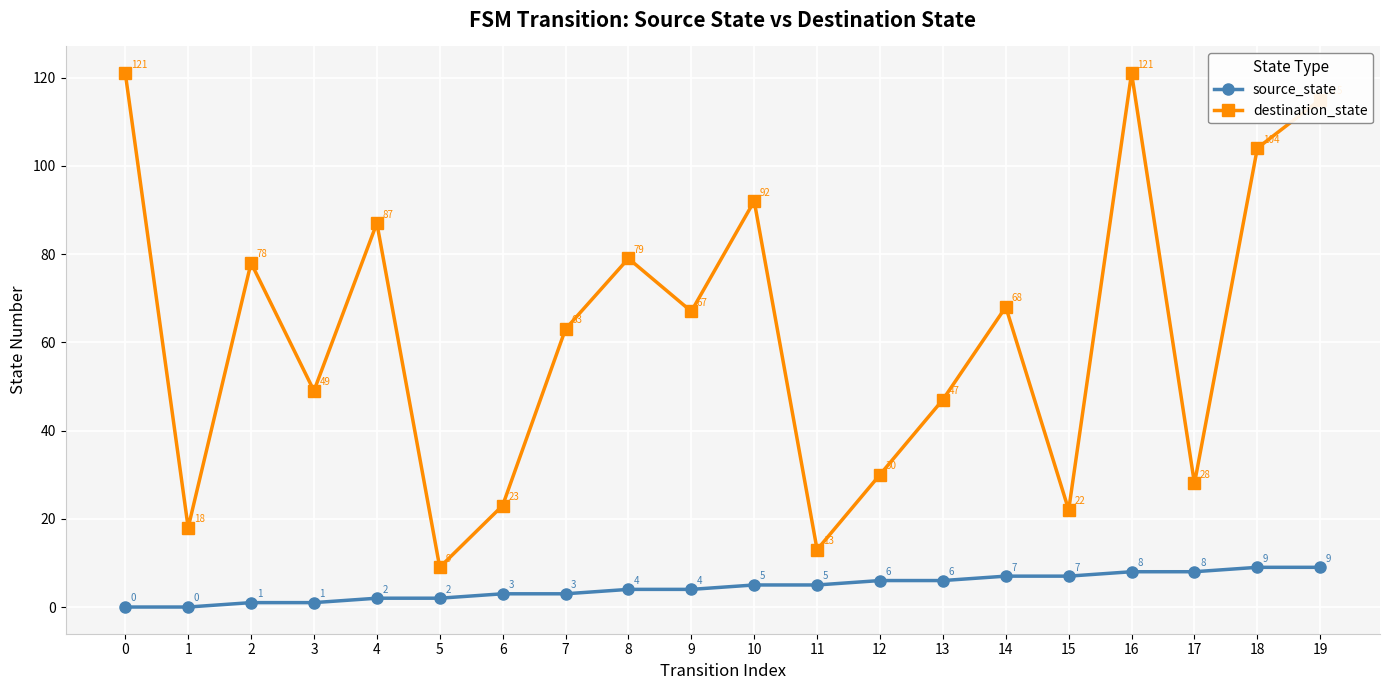

At how many categories does at least one series exceed 21?

17